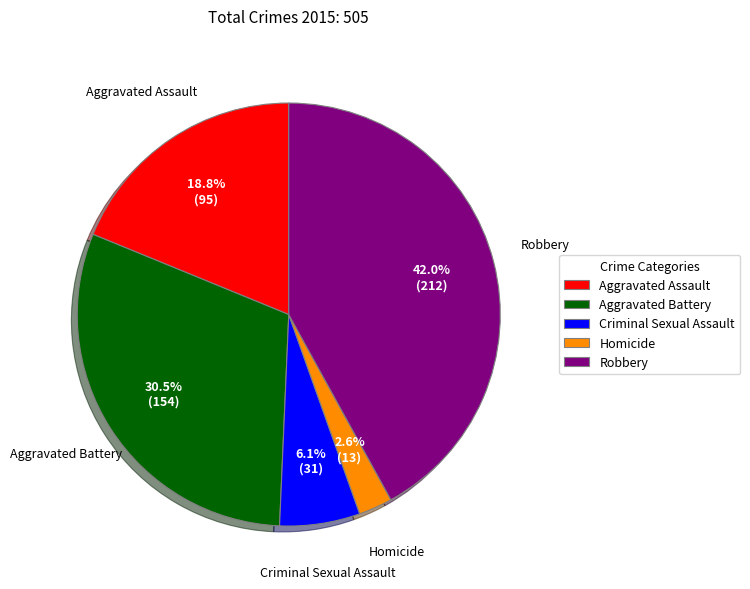

Does Robbery represent more than half of the total?

No